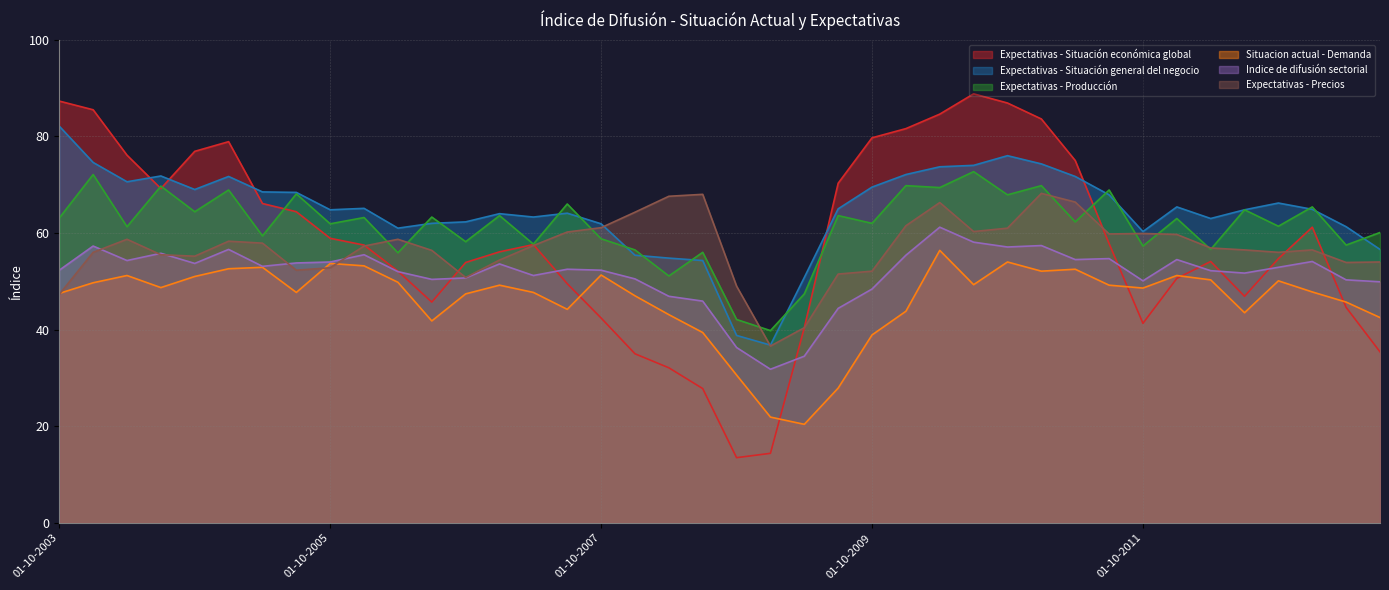

What is the sum of the Situacion actual - Demanda values at 01-04-2012 and 01-10-2012?

100.4